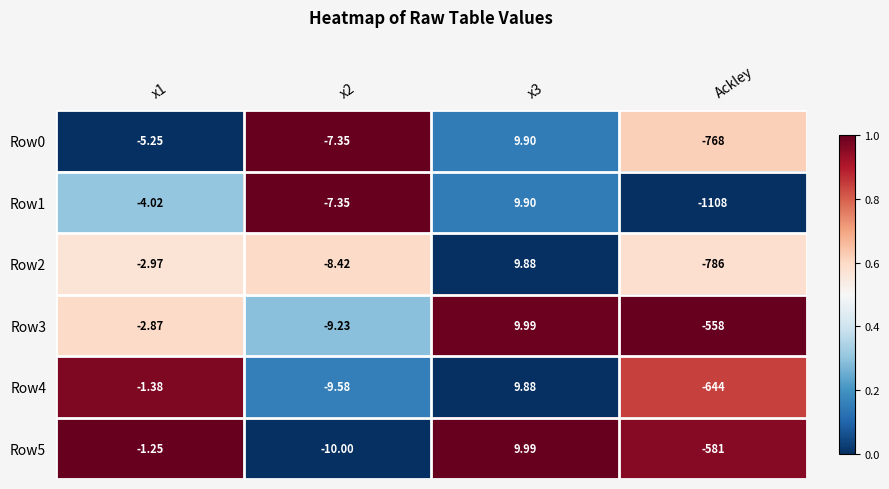

What is the total value across all series at Ackley?

-4445.0